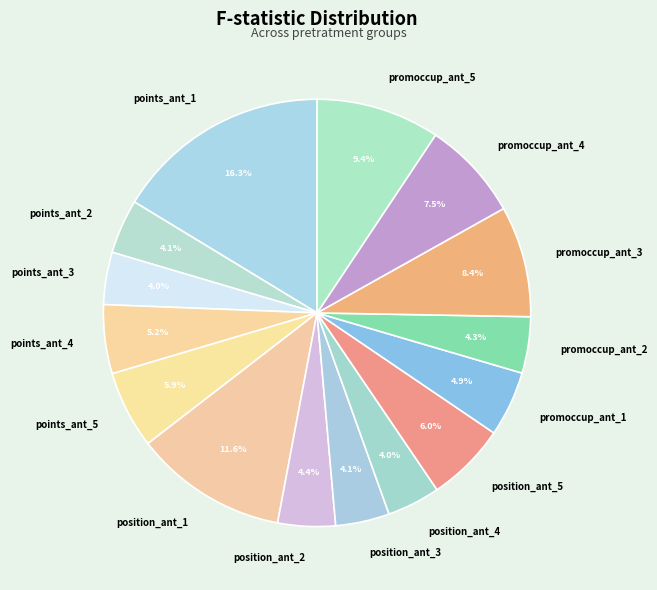

To the nearest percent, what portion does points_ant_4 represent?

5%